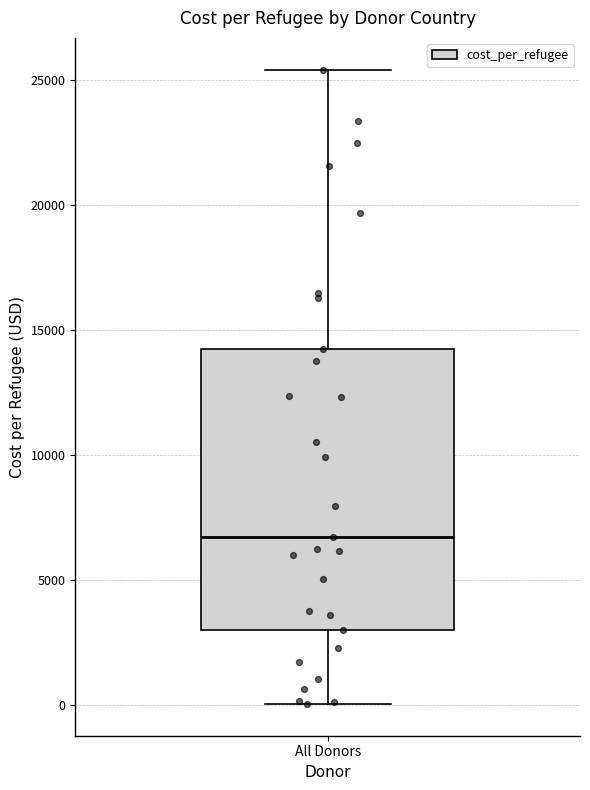

Where does the upper whisker of the box for All Donors end on the y-axis? The values are not printed on the chart, so give them approximately, as read against the axis.

25500